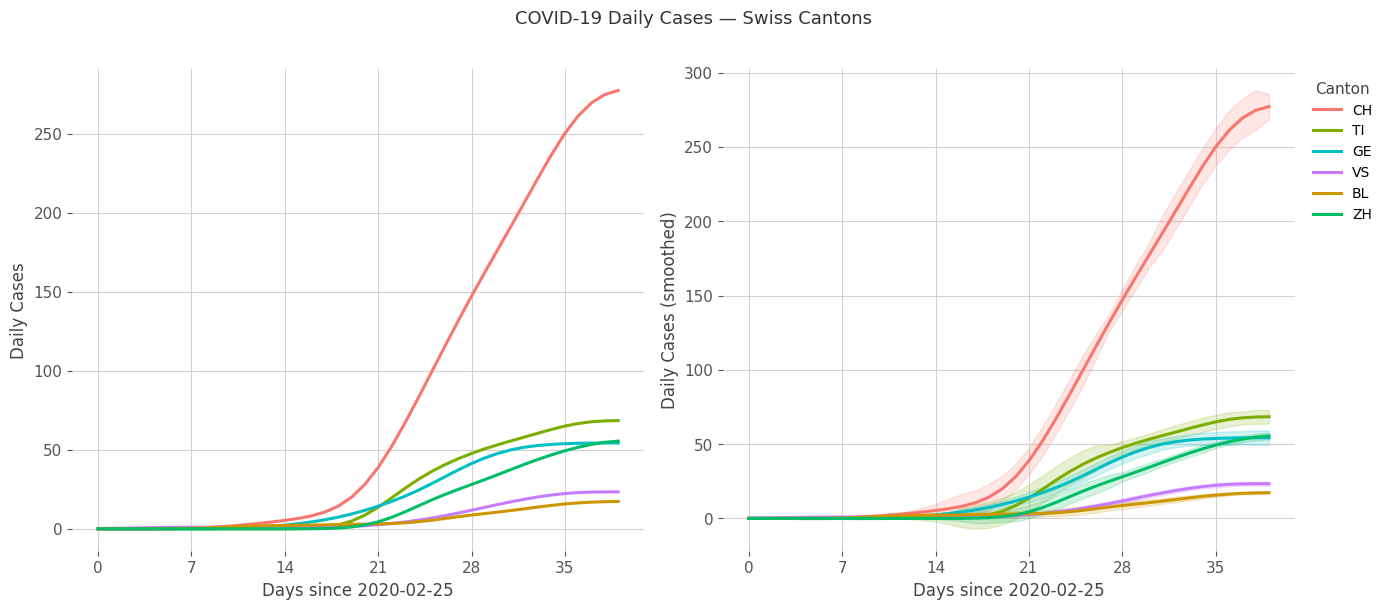

What is the greatest value displayed?

277.2